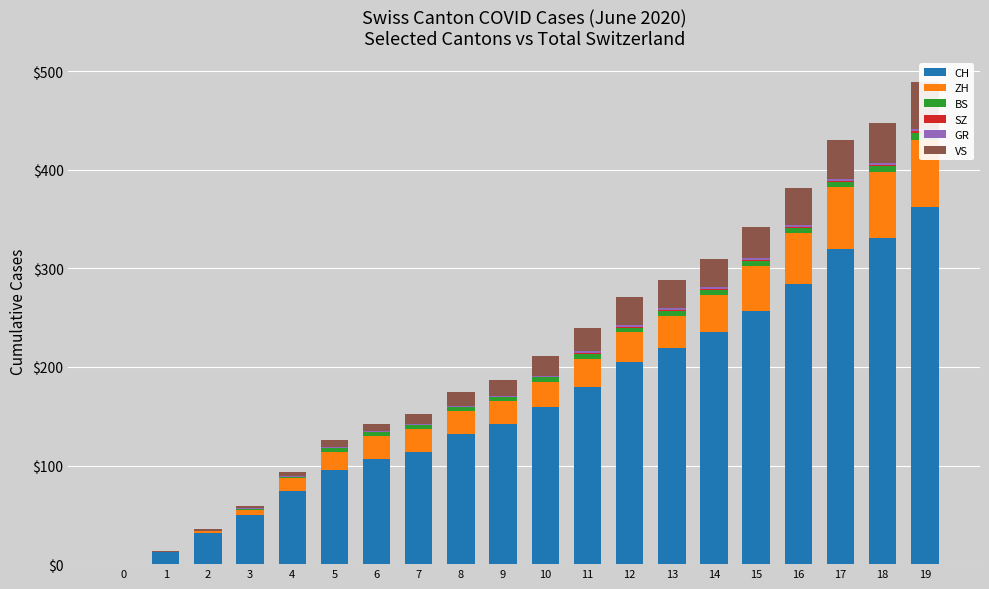

Where is BS nearest to the value 3?

5